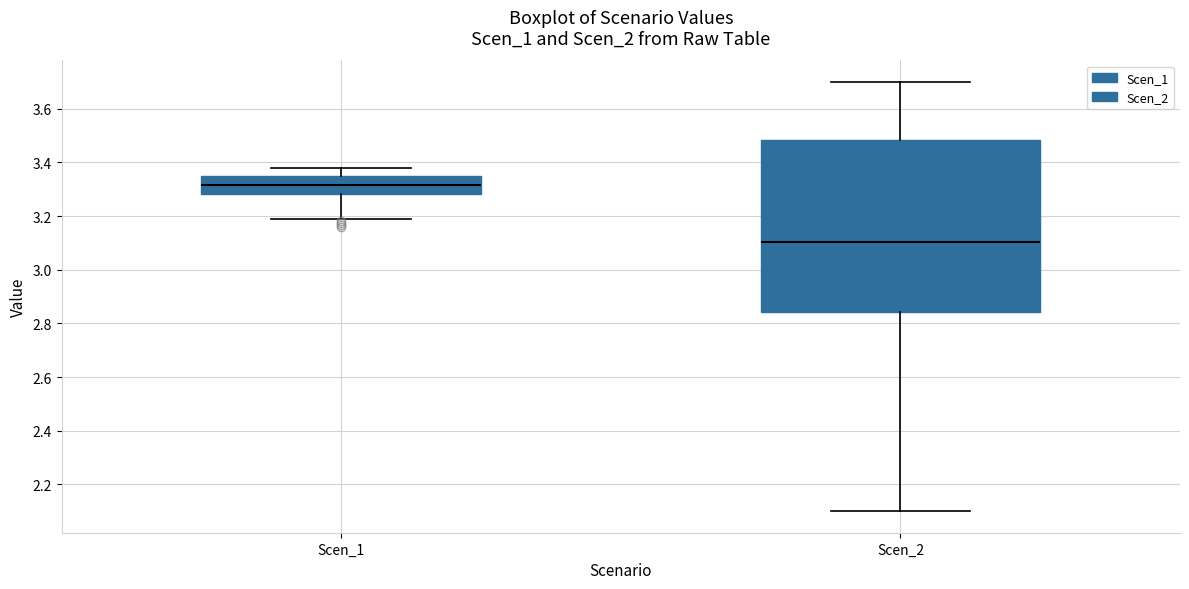

Where does the upper whisker of the box for Scen_1 end on the y-axis? The values are not printed on the chart, so give them approximately, as read against the axis.

3.38